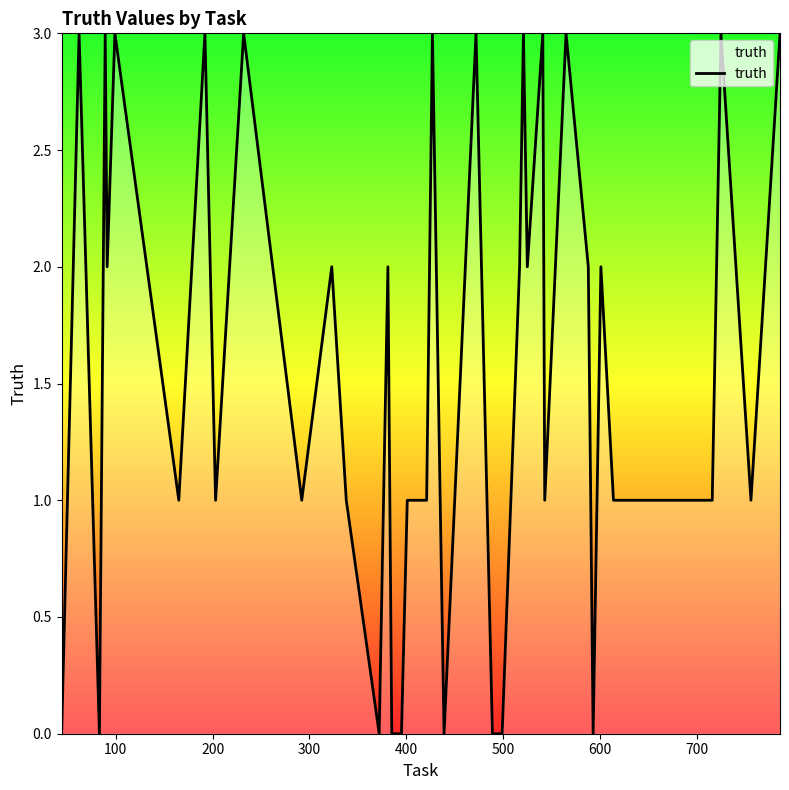

What is the difference between the maximum and minimum values?

3